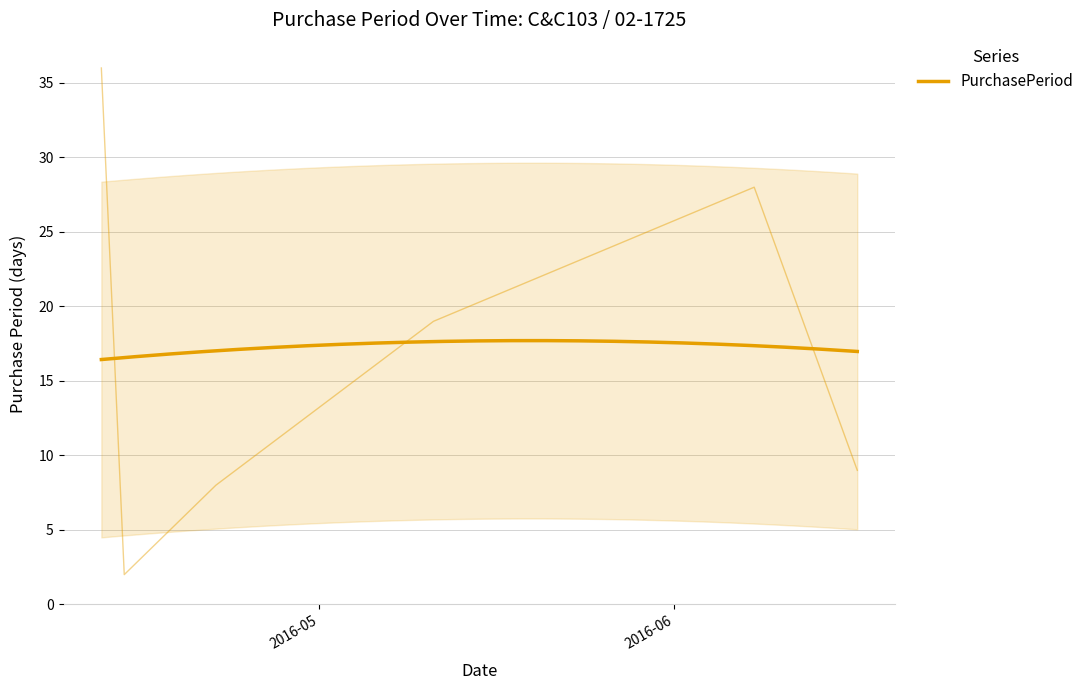

Is it true that the value at 2016-04-12 is 36?

True